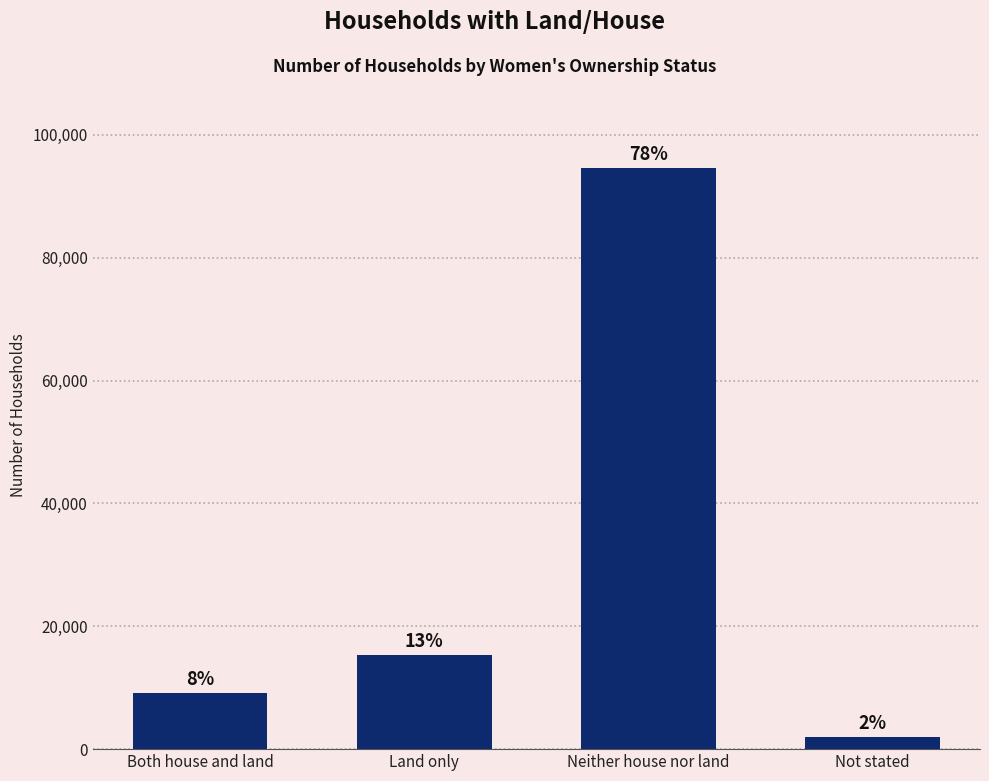

Does the chart contain any negative values?

No